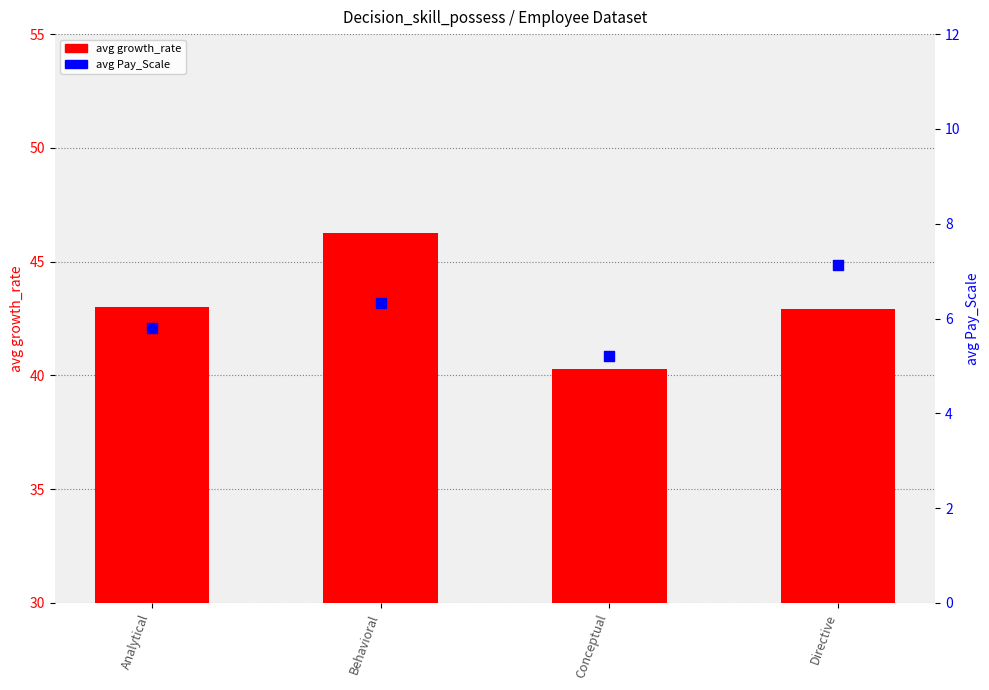

Is the value of avg Pay_Scale at Analytical greater than the value of avg growth_rate at Conceptual?

No